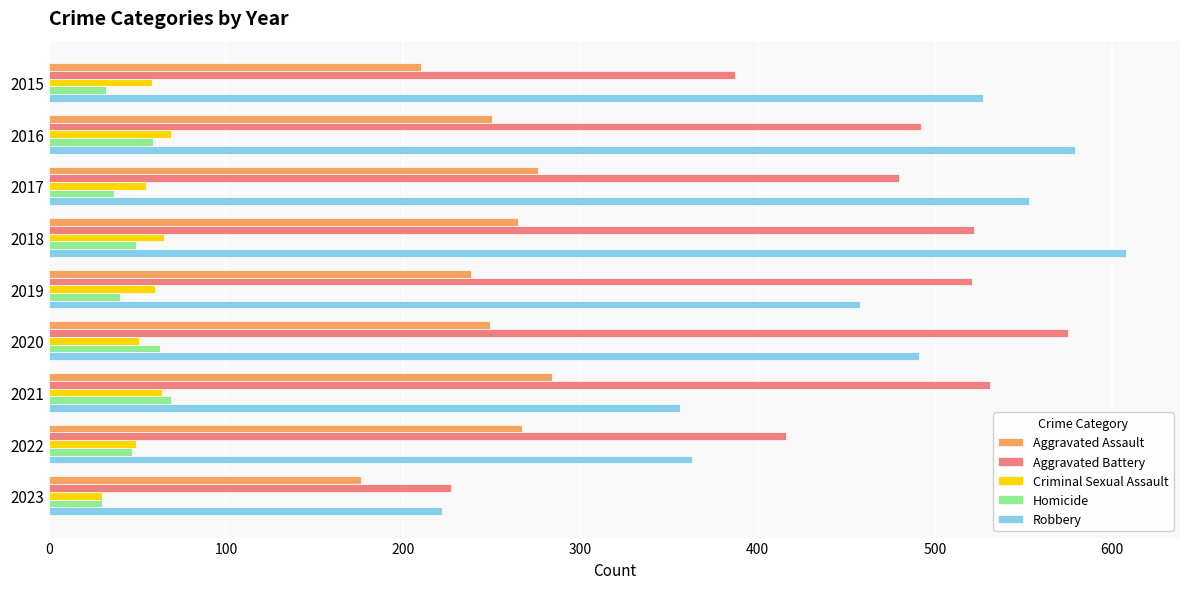

At how many categories does at least one series exceed 398?

8